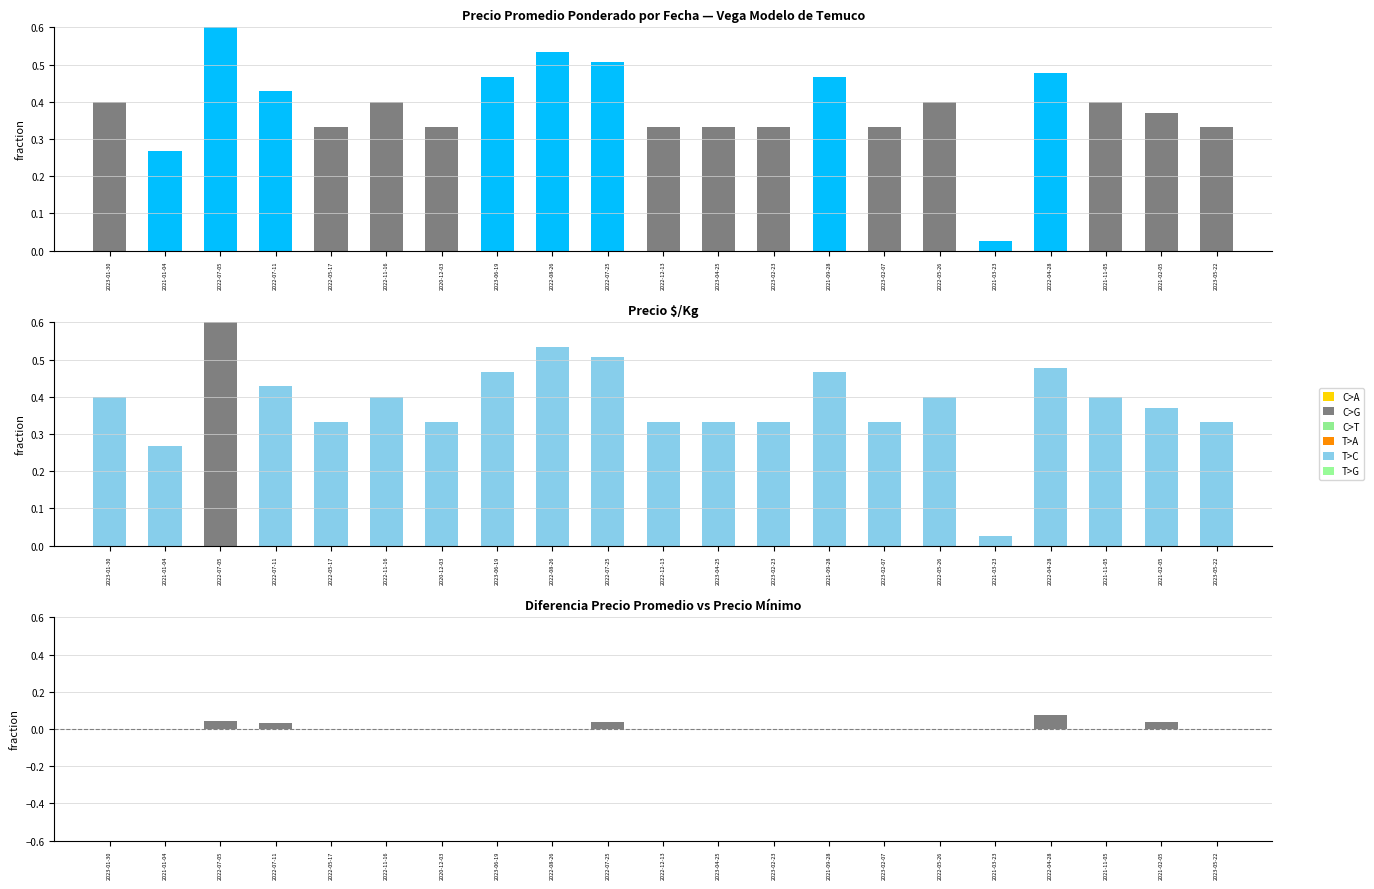

Reading left to right, what are all the values shown in this chart?

Precio promedio ponderado: 2023-01-30=0.4	2021-01-04=0.3	2022-07-05=0.6	2022-07-11=0.4	2022-05-17=0.3	2022-11-16=0.4	2020-12-03=0.3	2023-06-19=0.5	2022-08-26=0.5	2022-07-25=0.5	2022-12-13=0.3	2023-04-25=0.3	2023-02-23=0.3	2021-09-28=0.5	2023-02-07=0.3	2022-05-26=0.4	2021-03-23=0.0	2022-04-28=0.5	2021-11-05=0.4	2021-02-05=0.4	2023-05-22=0.3
Precio $/Kg: 2023-01-30=0.4	2021-01-04=0.3	2022-07-05=0.6	2022-07-11=0.4	2022-05-17=0.3	2022-11-16=0.4	2020-12-03=0.3	2023-06-19=0.5	2022-08-26=0.5	2022-07-25=0.5	2022-12-13=0.3	2023-04-25=0.3	2023-02-23=0.3	2021-09-28=0.5	2023-02-07=0.3	2022-05-26=0.4	2021-03-23=0.0	2022-04-28=0.5	2021-11-05=0.4	2021-02-05=0.4	2023-05-22=0.3
Diferencia Precio Promedio vs Precio Mínimo: 2023-01-30=0.0	2021-01-04=0.0	2022-07-05=0.0	2022-07-11=0.0	2022-05-17=0.0	2022-11-16=0.0	2020-12-03=0.0	2023-06-19=0.0	2022-08-26=0.0	2022-07-25=0.0	2022-12-13=0.0	2023-04-25=0.0	2023-02-23=0.0	2021-09-28=0.0	2023-02-07=0.0	2022-05-26=0.0	2021-03-23=0.0	2022-04-28=0.1	2021-11-05=0.0	2021-02-05=0.0	2023-05-22=0.0